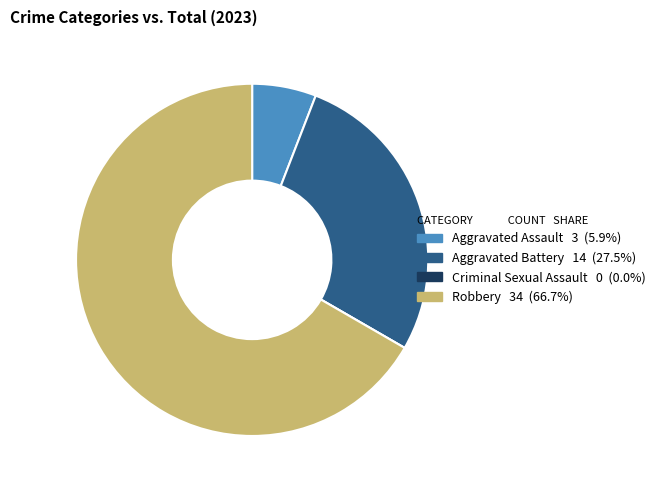

Approximately how many times larger is the value at Aggravated Battery compared to Robbery?

0.4